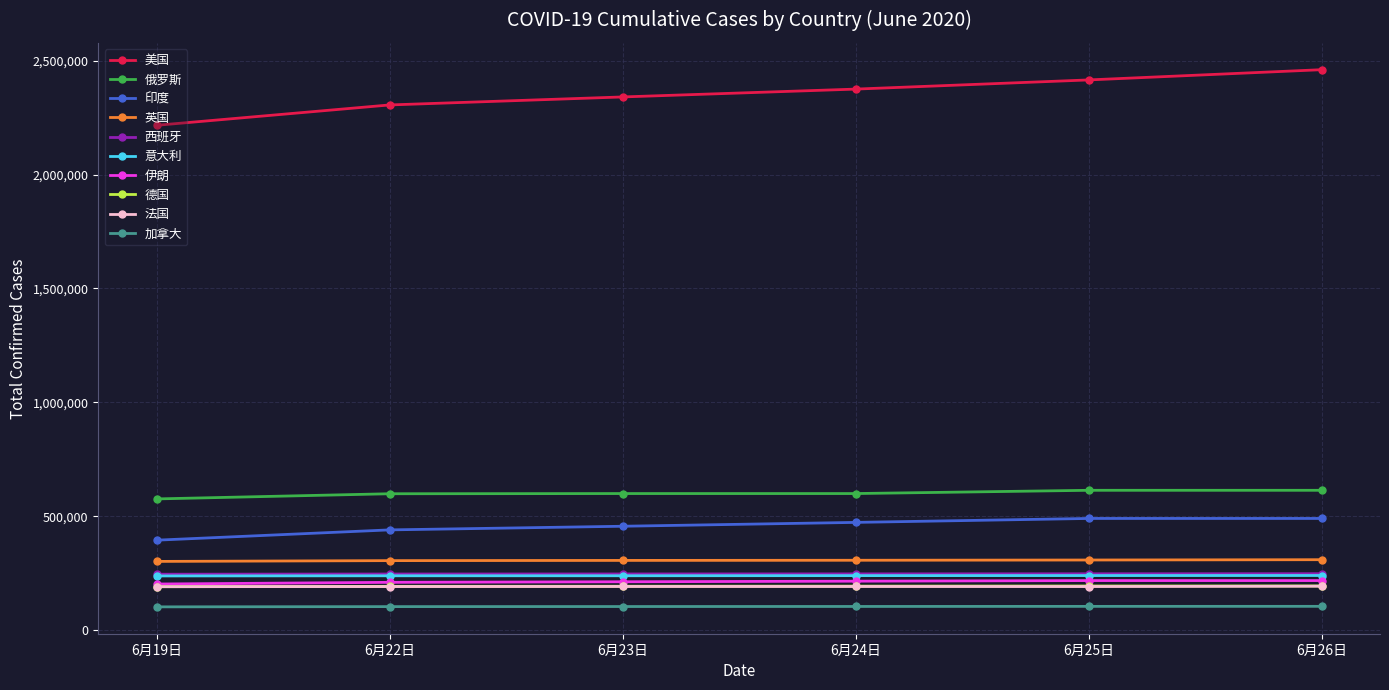

What are all the series names shown in the legend?

美国, 俄罗斯, 印度, 英国, 西班牙, 意大利, 伊朗, 德国, 法国, 加拿大